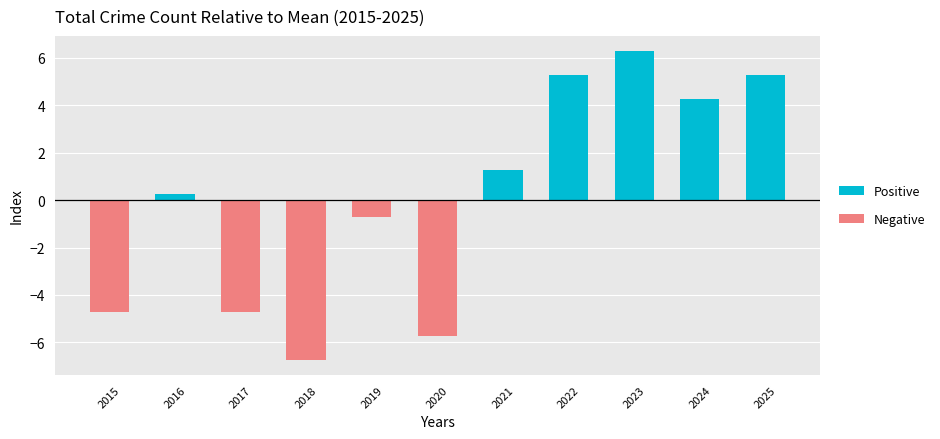

Which has a higher value, 2017 or 2016?

2016